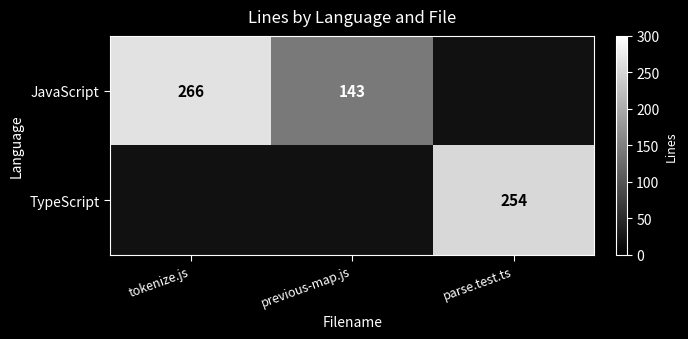

What is the maximum value shown in the chart?

266.0